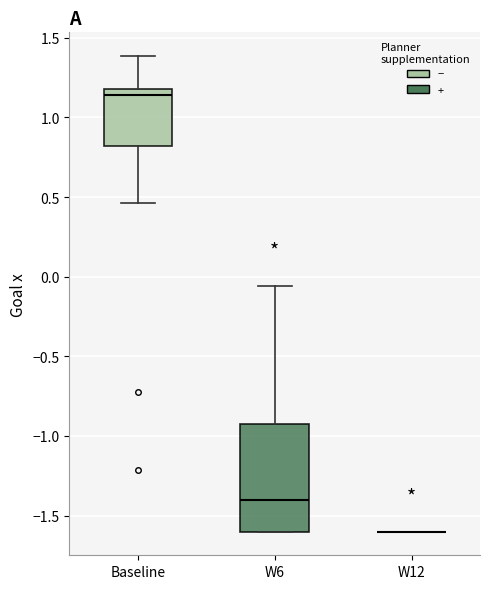

Which box is the tallest, from its lower edge to its upper edge?

W6